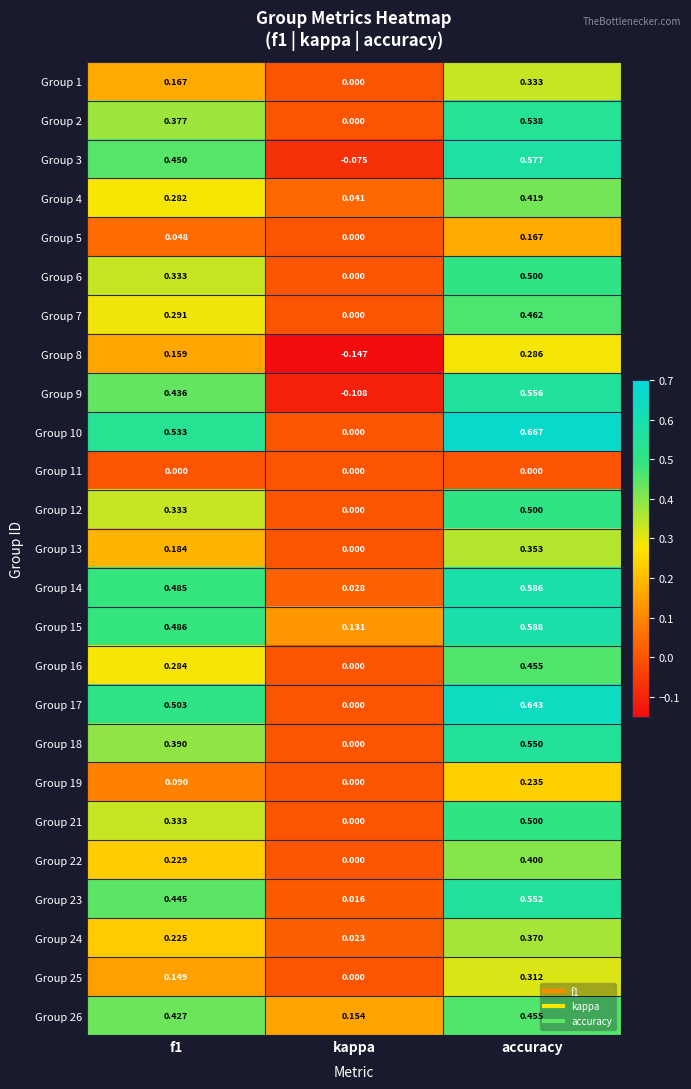

At which category is the sum across all series the highest?

accuracy